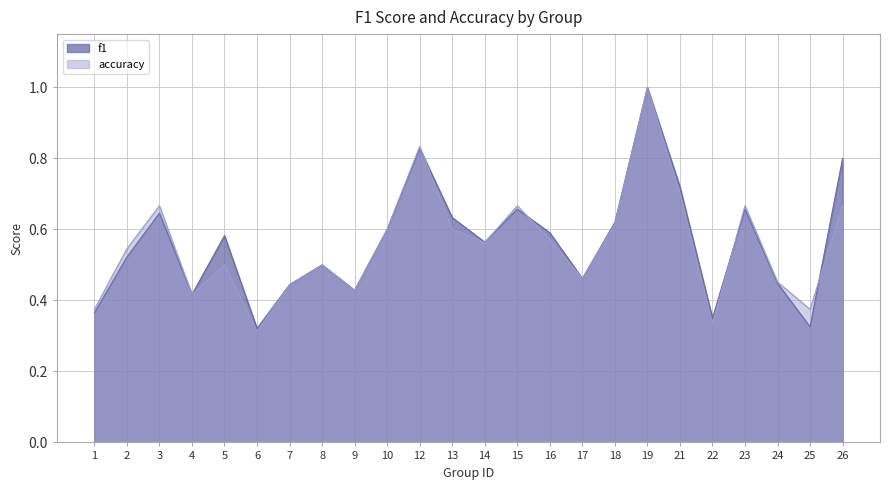

True or false: accuracy has more than 2 points higher than both neighbors.

True